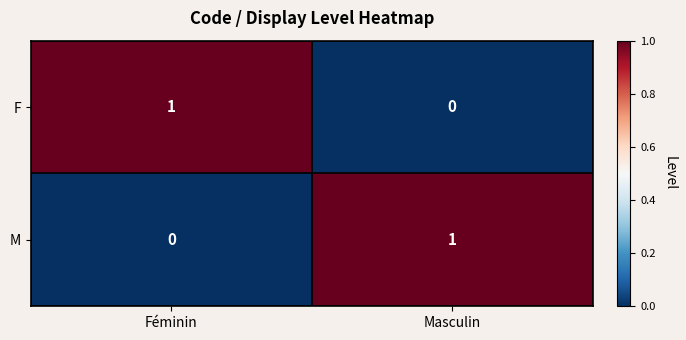

At which label is F closest to 0?

Masculin